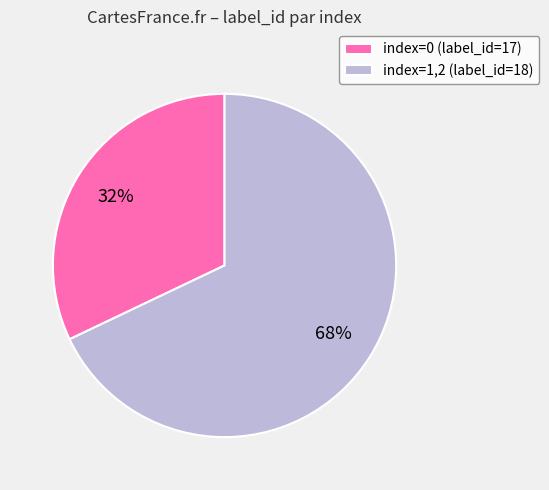

Does index=0 (label_id=17) account for over 50% of the chart?

No